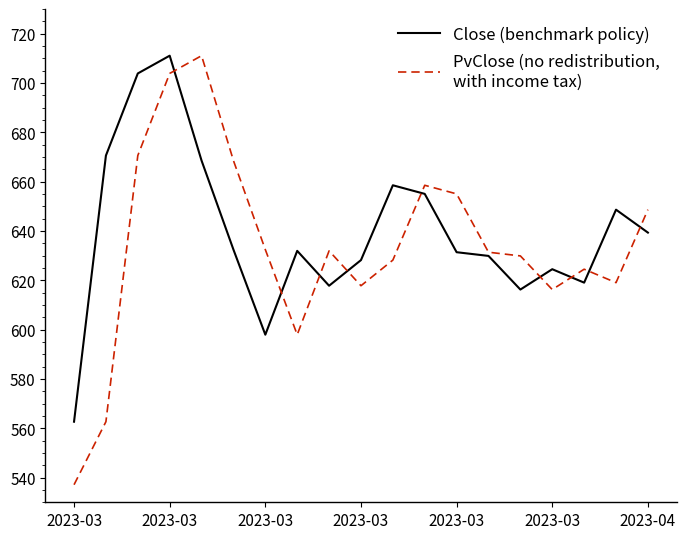

What is the greatest value displayed?

711.1